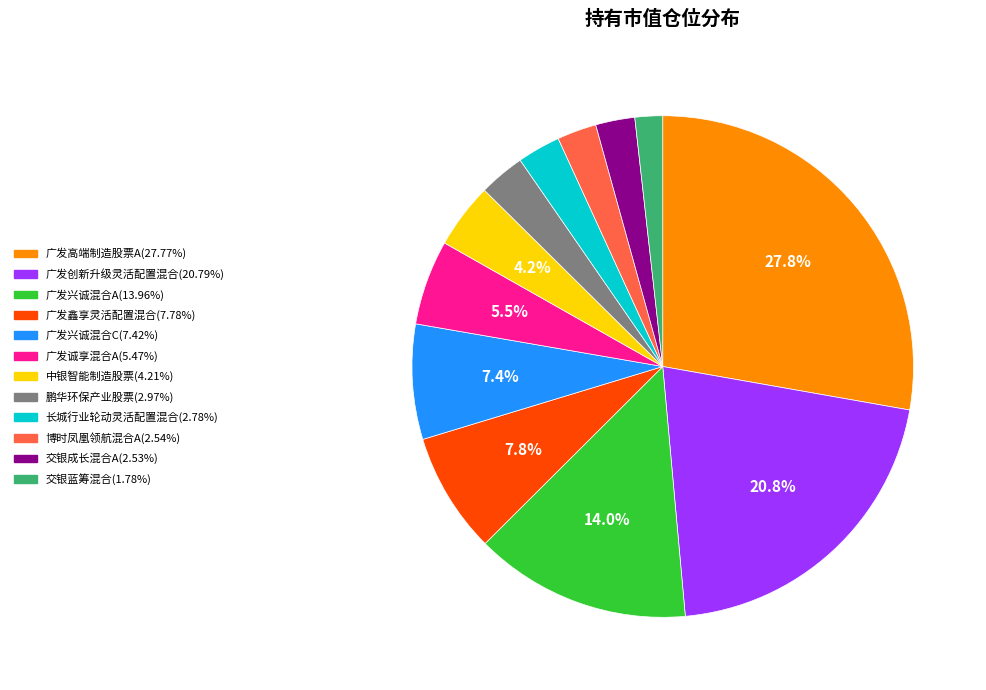

To the nearest percent, what is the combined percentage of 广发诚享混合A and 长城行业轮动灵活配置混合?

8%